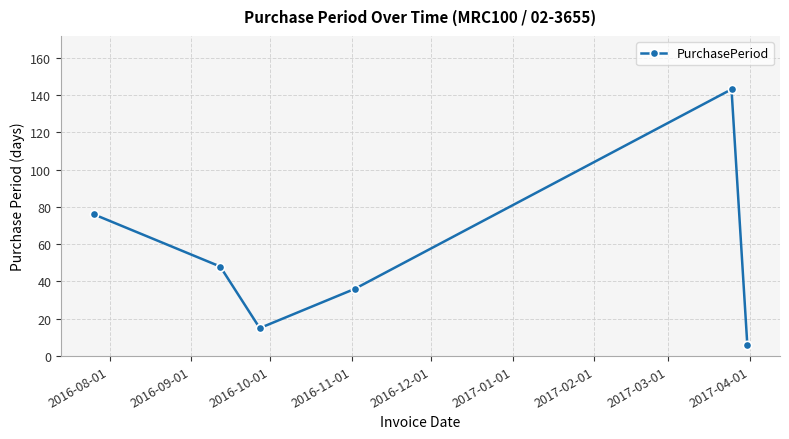

What is the greatest value displayed?

143